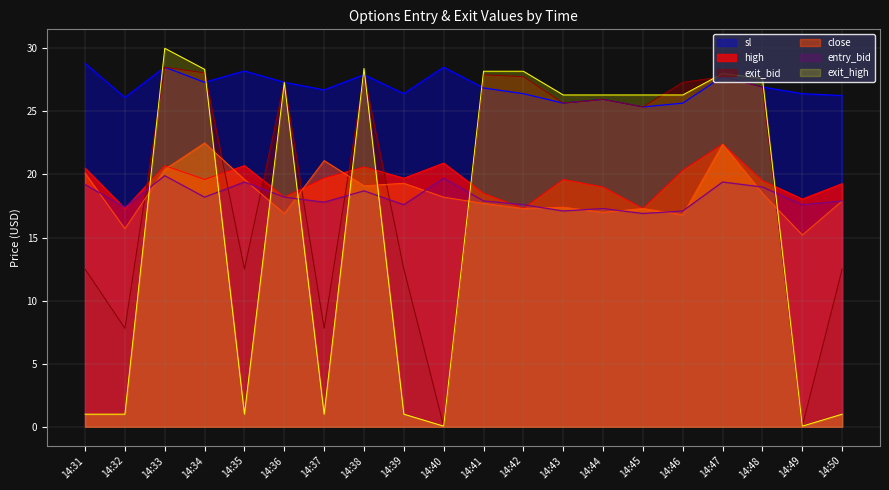

What are all the series names shown in the legend?

sl, high, exit_bid, close, entry_bid, exit_high